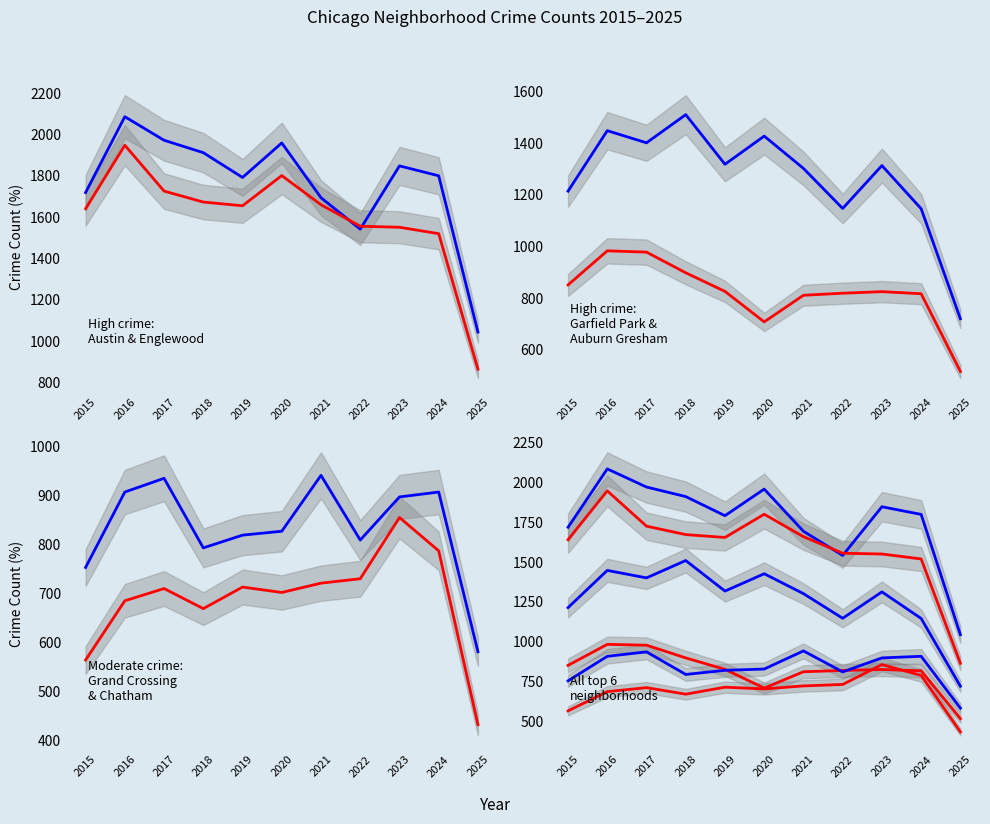

What is the greatest value displayed?

2086